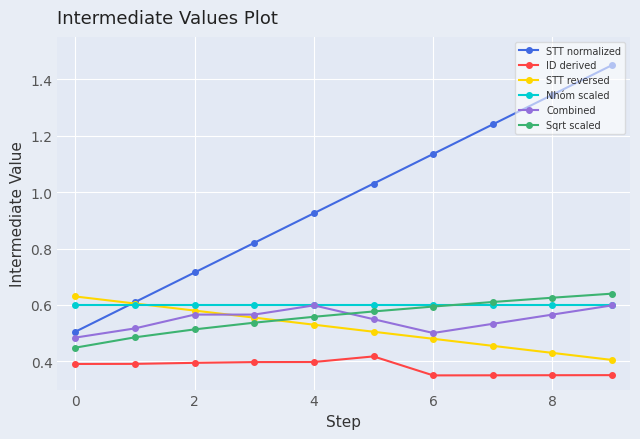

What are all the series names shown in the legend?

STT normalized, ID derived, STT reversed, Nhóm scaled, Combined, Sqrt scaled